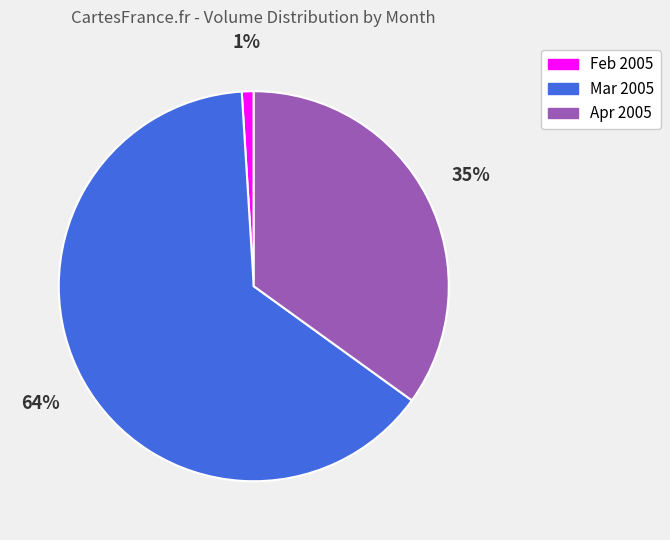

Is it true that Feb 2005 is 11% of the pie?

False